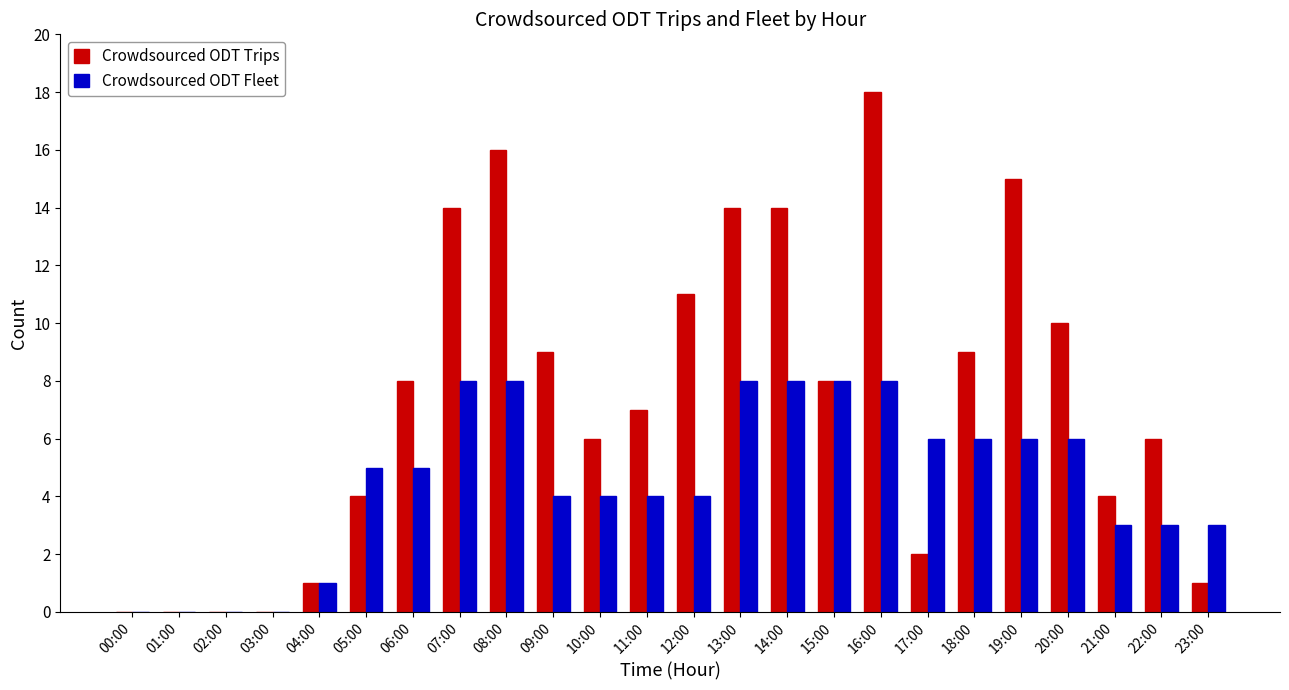

What is the sum of all Crowdsourced ODT Fleet values?

108